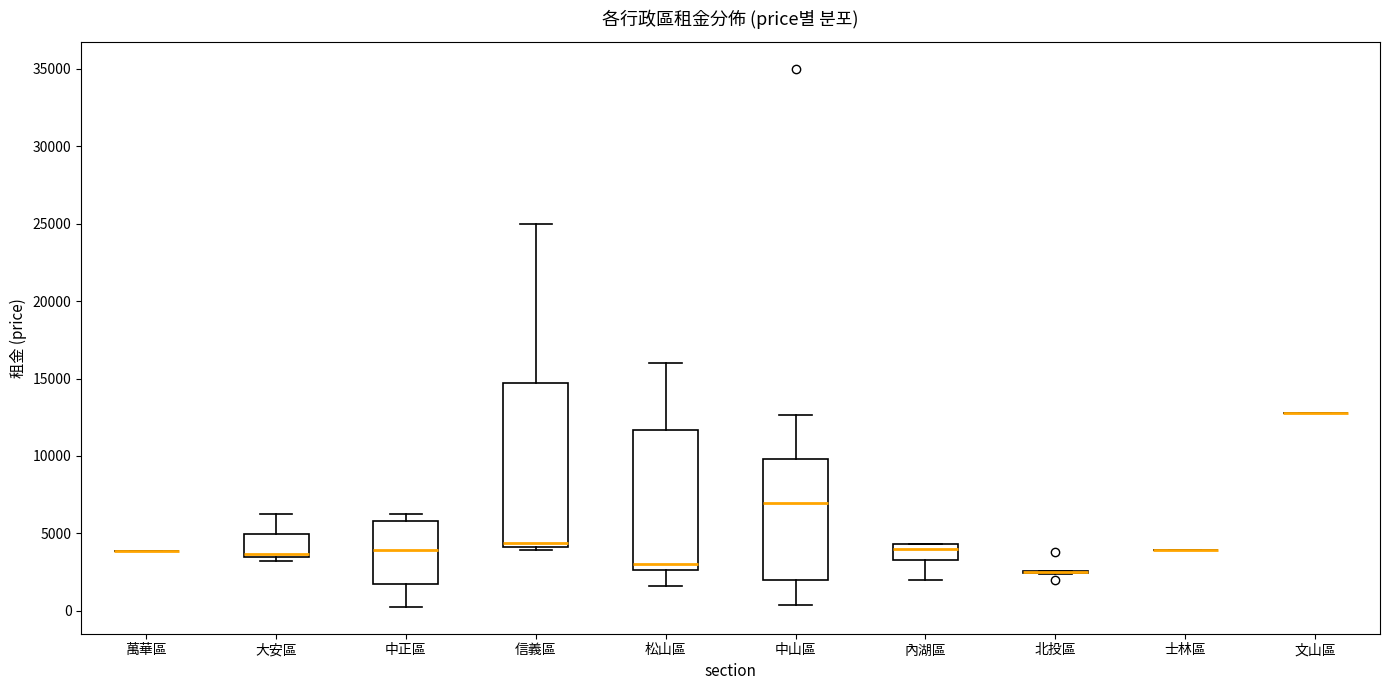

Comparing the boxes themselves (not the whiskers), which one is the tallest?

信義區